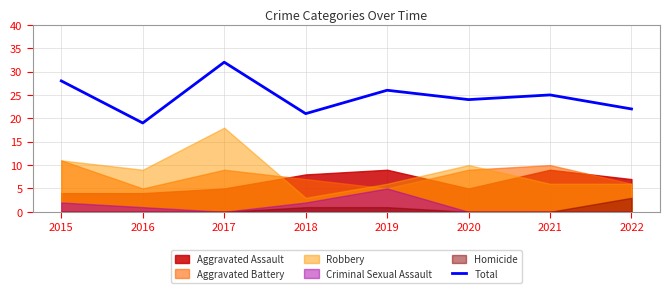

What is the difference between the maximum and minimum values?

13